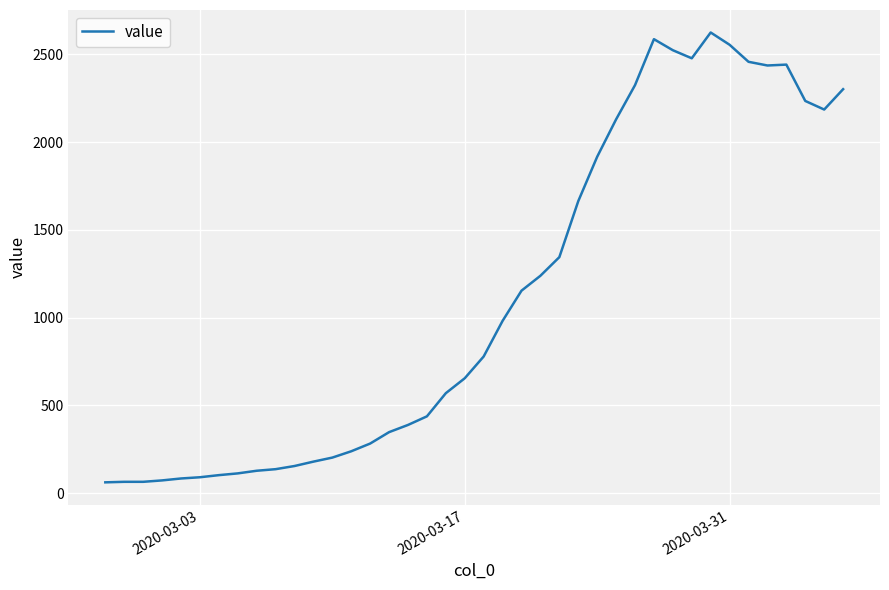

What is the difference between the maximum and minimum values?

2563